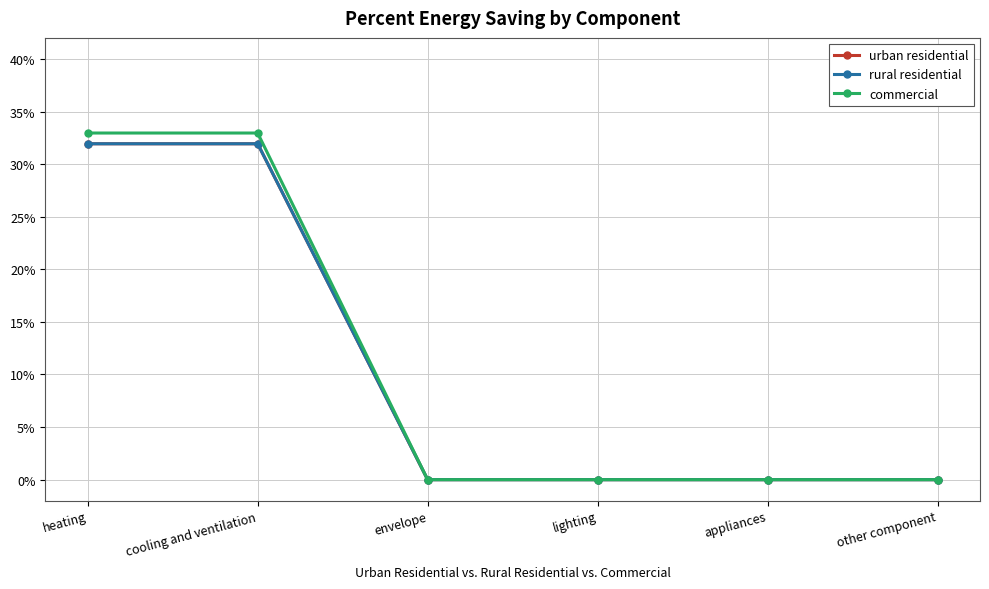

True or false: urban residential has more than 0 interior local peaks.

False